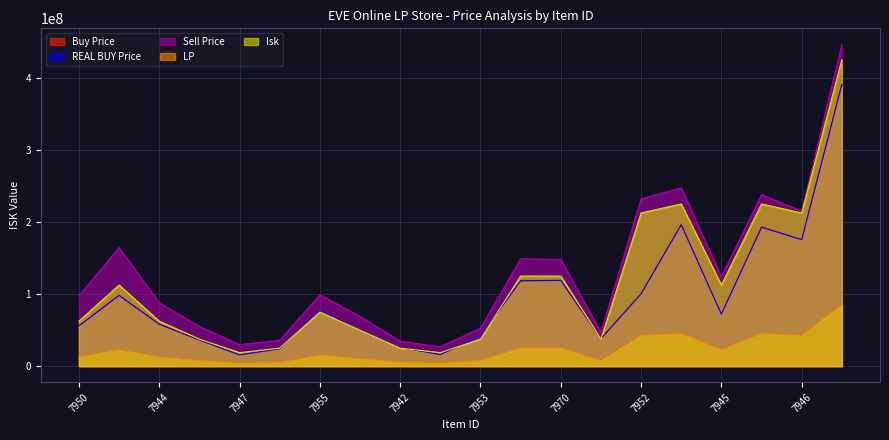

What is the sum of all LP values?

445000000.0